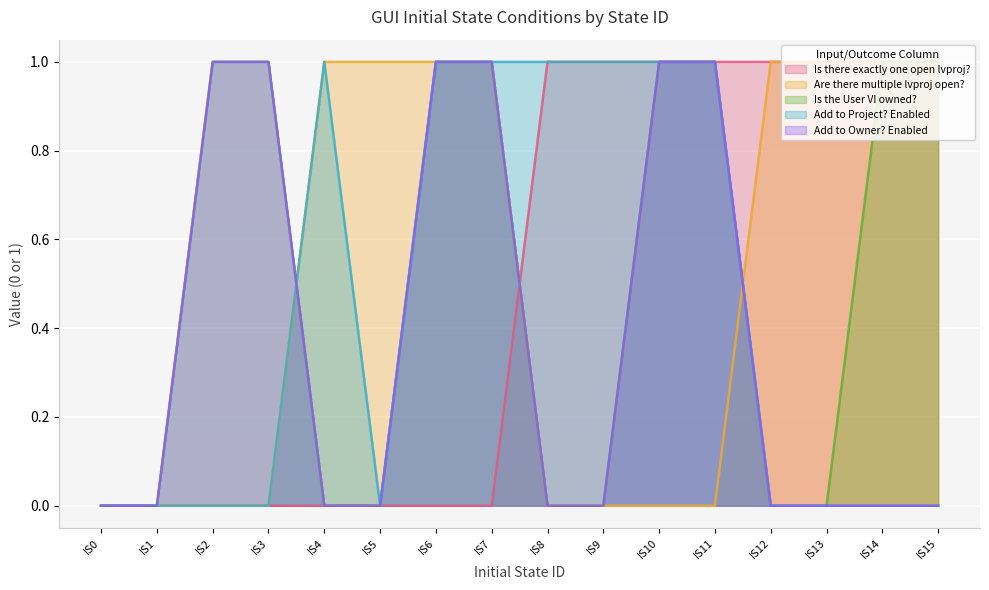

Is it true that Is there exactly one open lvproj? equals 1 at IS15?

True